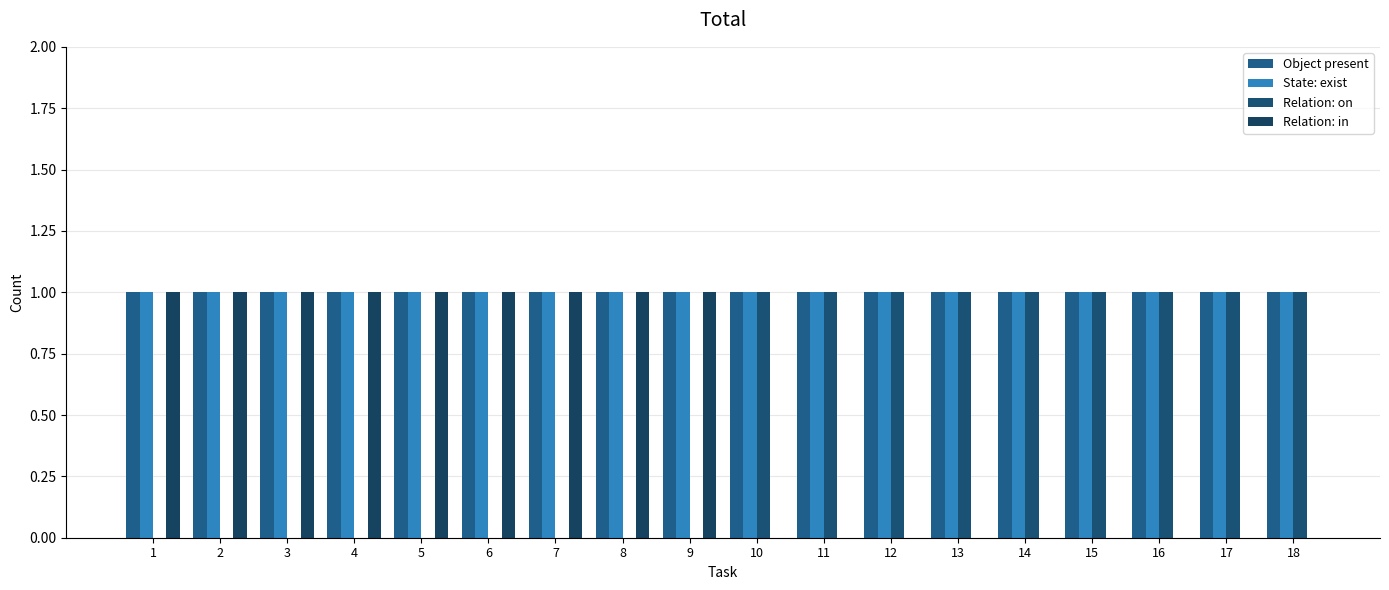

Is the value of Relation: in at 13 greater than the value of Relation: on at 12?

No